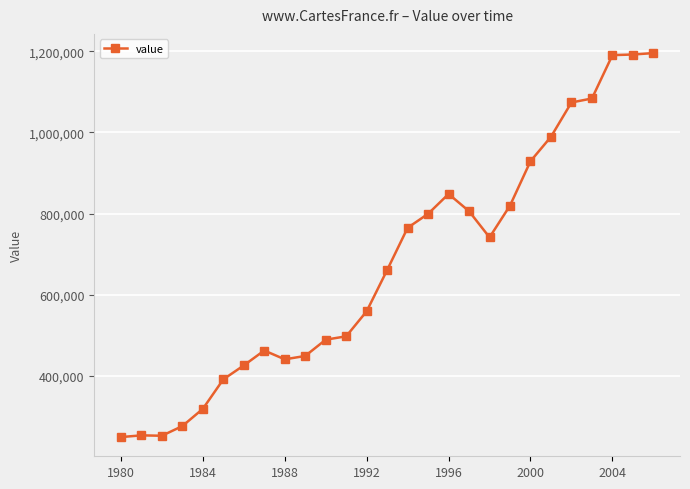

What is the difference between the second highest and minimum values?

942162